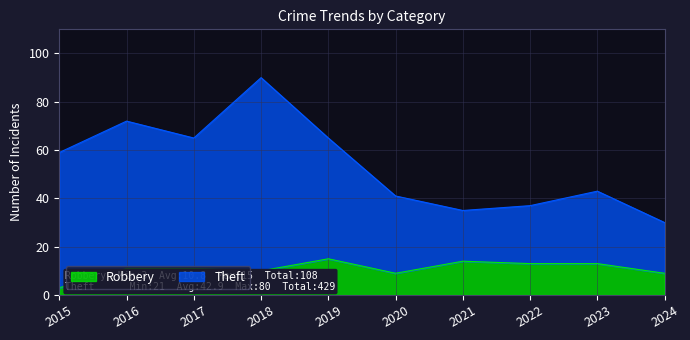

What is the minimum value shown in the chart?

3